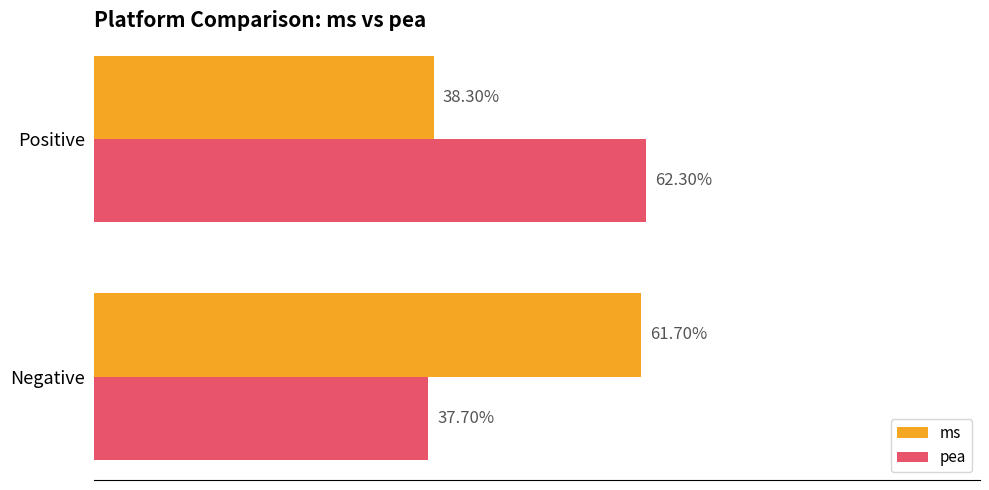

What are all the series names shown in the legend?

ms, pea